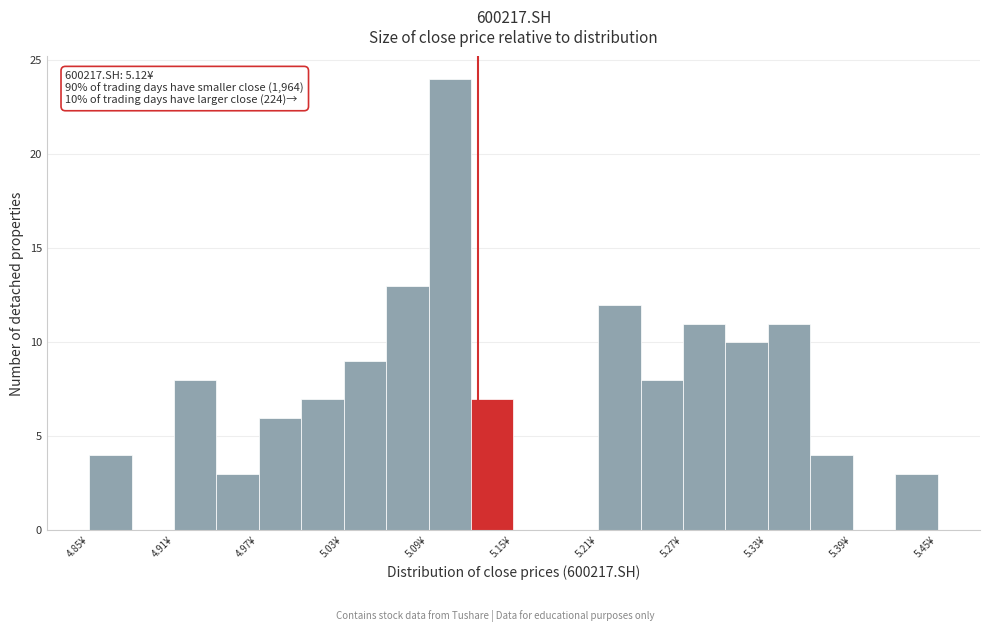

Read against the x-axis, roughly where is the centre of the tallest bar?

5.10